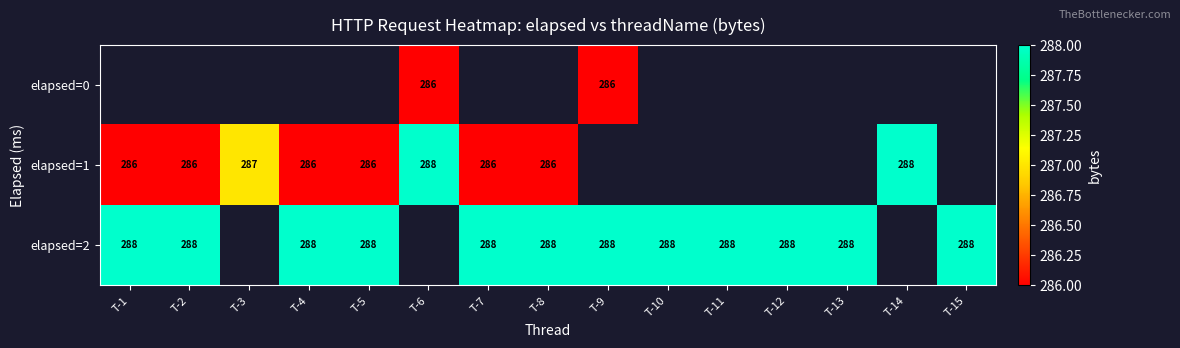

Rank the series by their average value, from lowest to highest.

elapsed=0, elapsed=1, elapsed=2